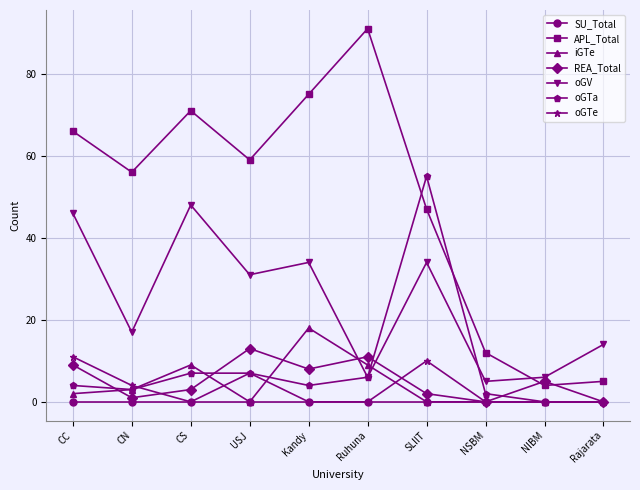

What is the greatest value displayed?

91